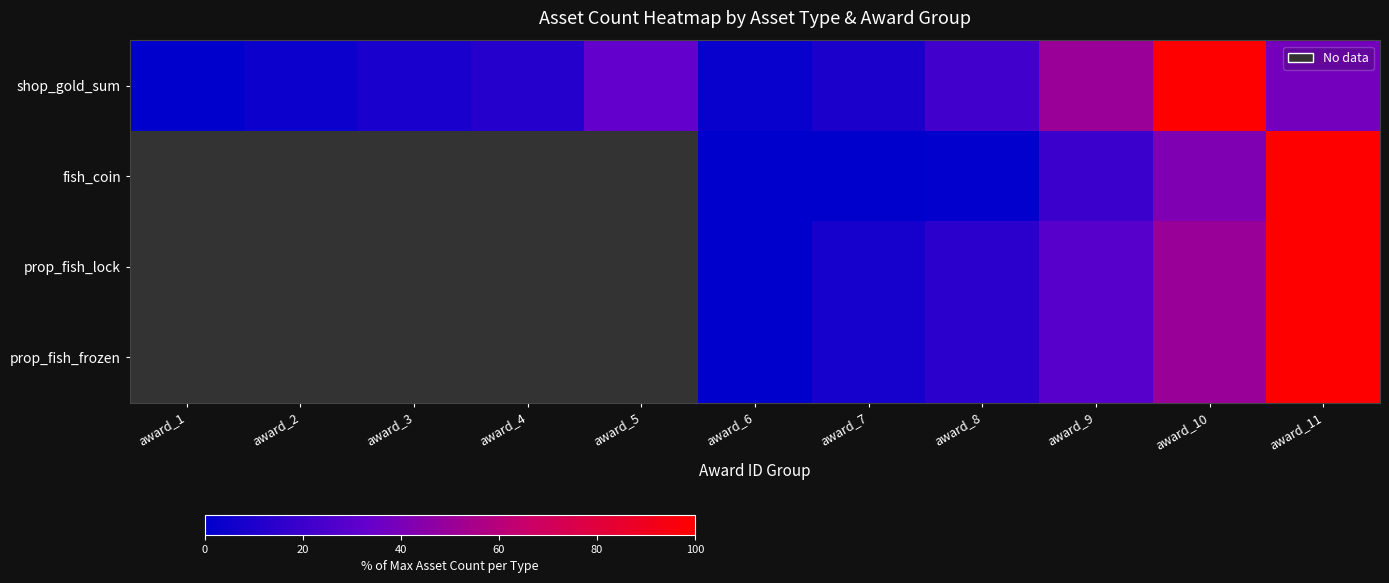

What is the highest value of the shop_gold_sum series?

100.0